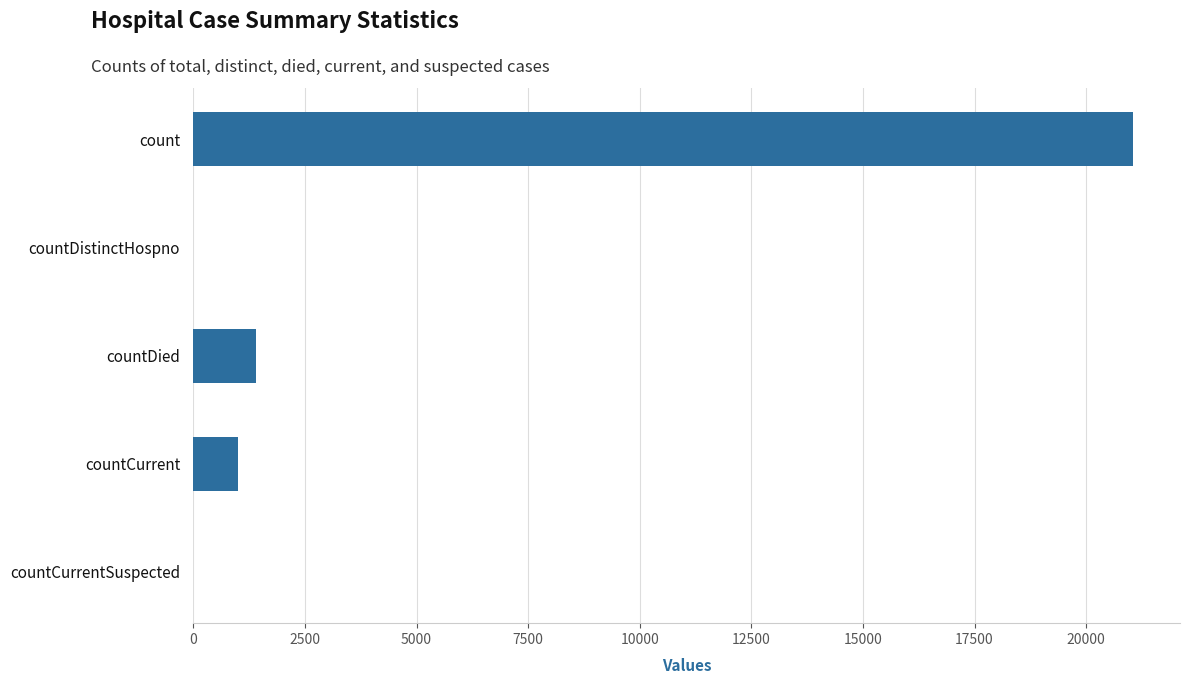

What is the change in value from countCurrent to countCurrentSuspected?

-1006